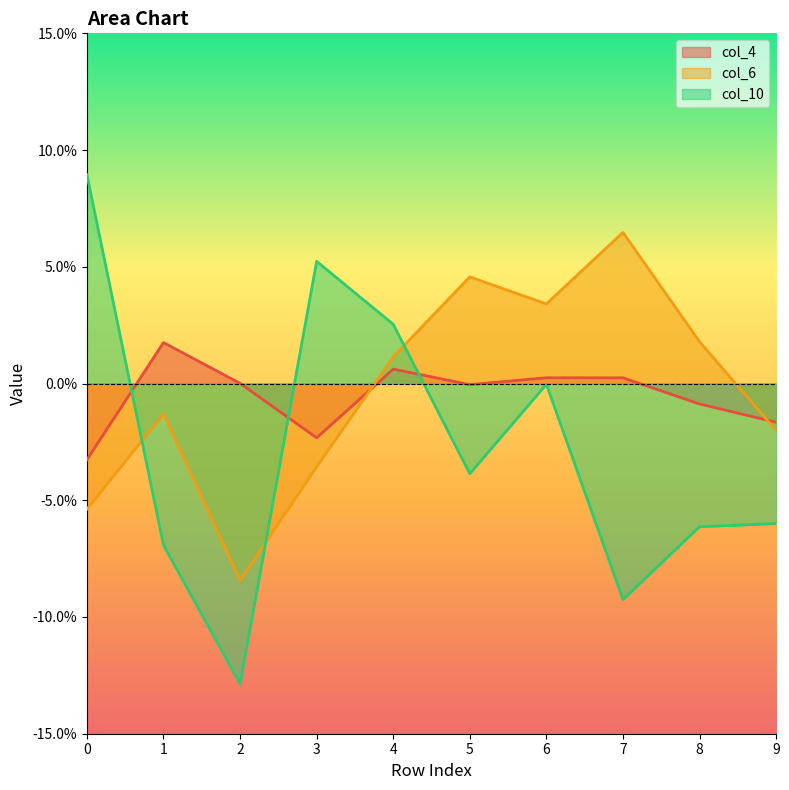

What is the approximate value of col_6 at 0?

-0.1